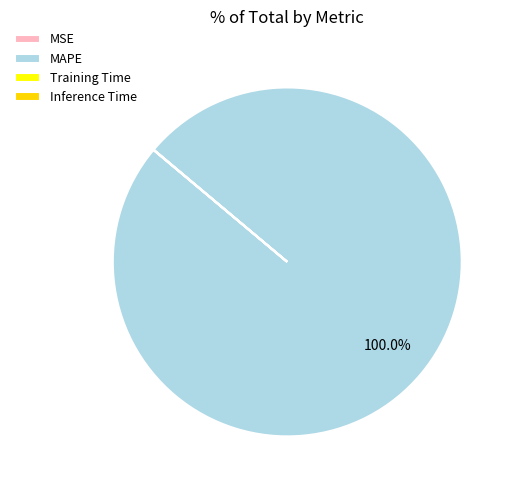

To the nearest percent, what is the combined percentage of Inference Time and MAPE?

100%